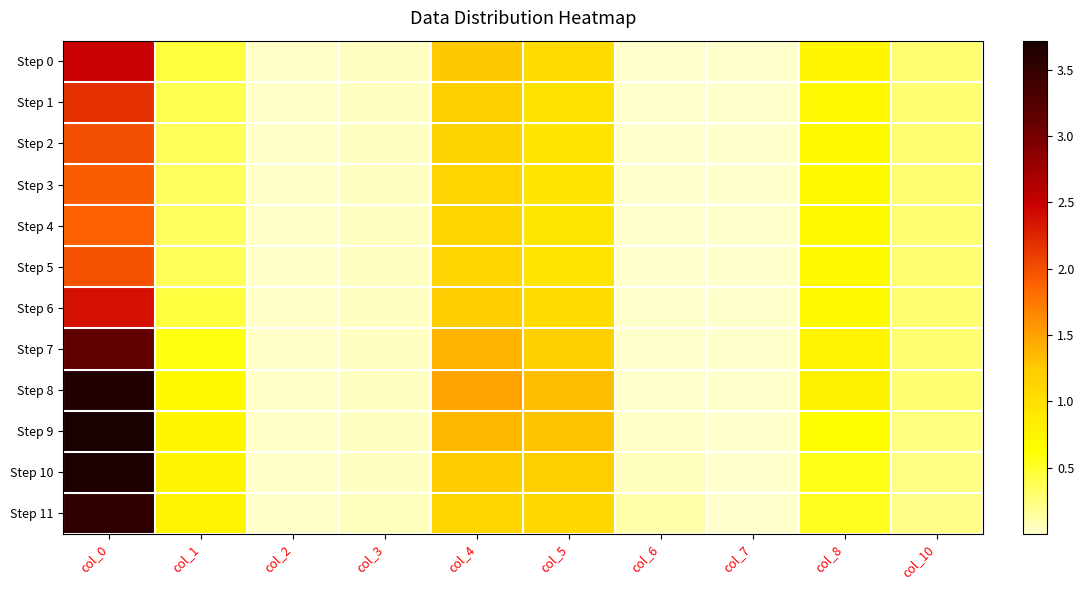

How many data points does each series have?

10